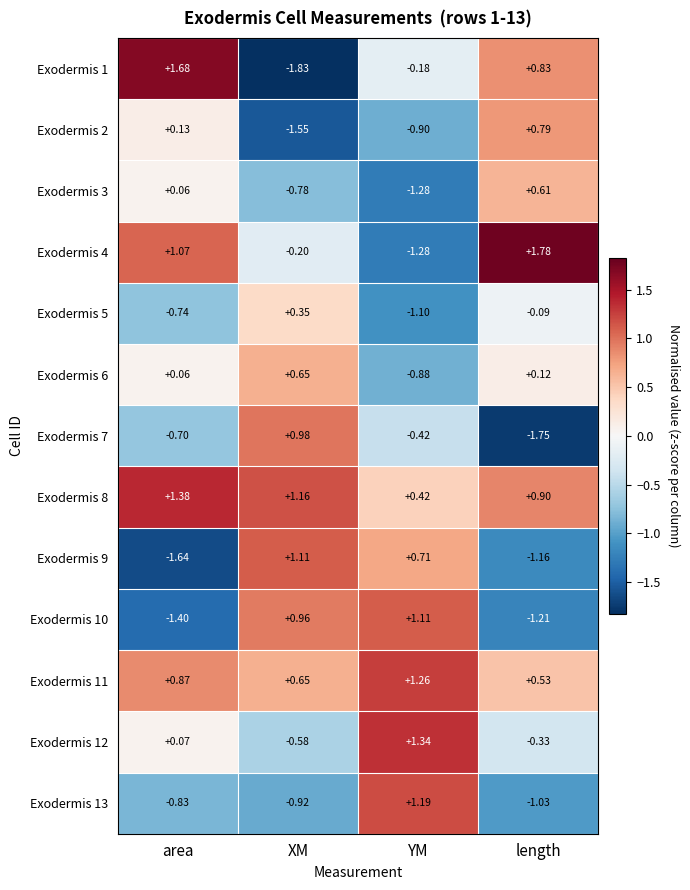

Rank the categories by Exodermis 2 value from highest to lowest.

length, area, YM, XM